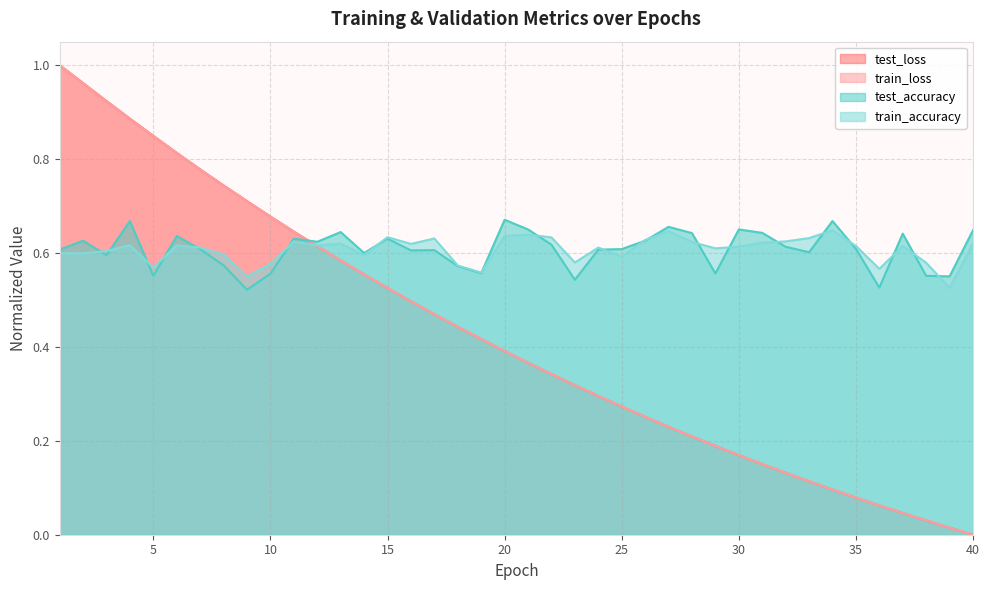

Which series changed the most between 21 and 25?

train_loss